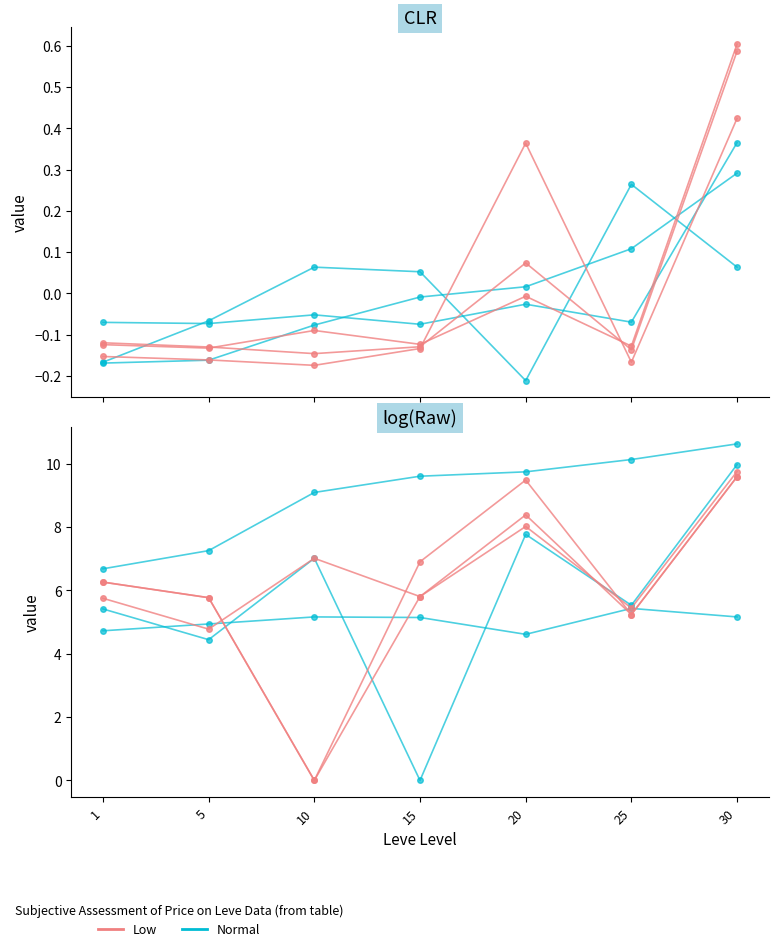

At 1, list the series in order from smallest to largest.

Normal, Low